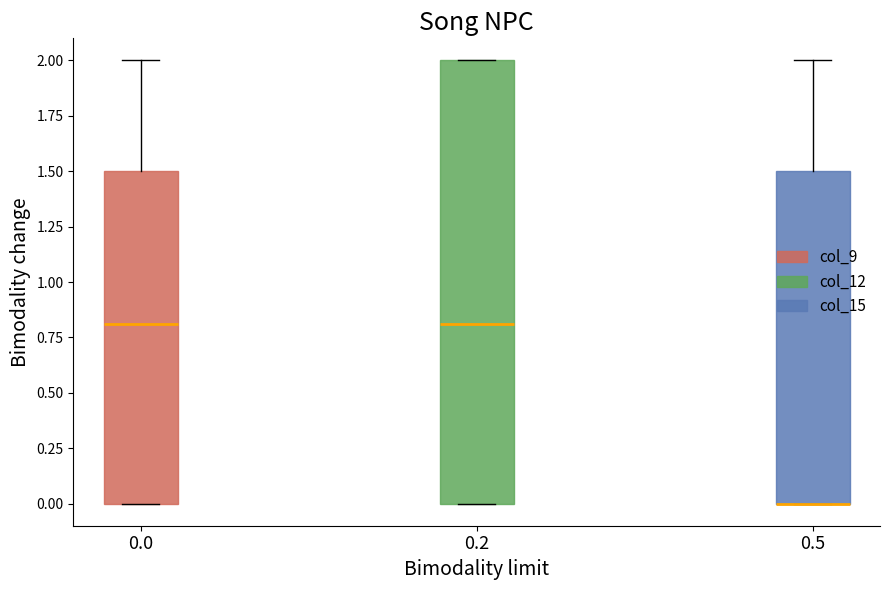

Reading left to right, transcribe this box plot: for each box, give where its median line is, the range the box spans, and where its two whiskers end, as read against the y-axis. The values are not printed on the chart, so give them approximately, as read against the axis.

0.0: median 0.8, box 0.0 to 1.5, whiskers 0.0 to 2.0
0.2: median 0.8, box 0.0 to 2.0, whiskers 0.0 to 2.0
0.5: median 0.0 (drawn on the box's lower edge), box 0.0 to 1.5, whiskers 0.0 to 2.0